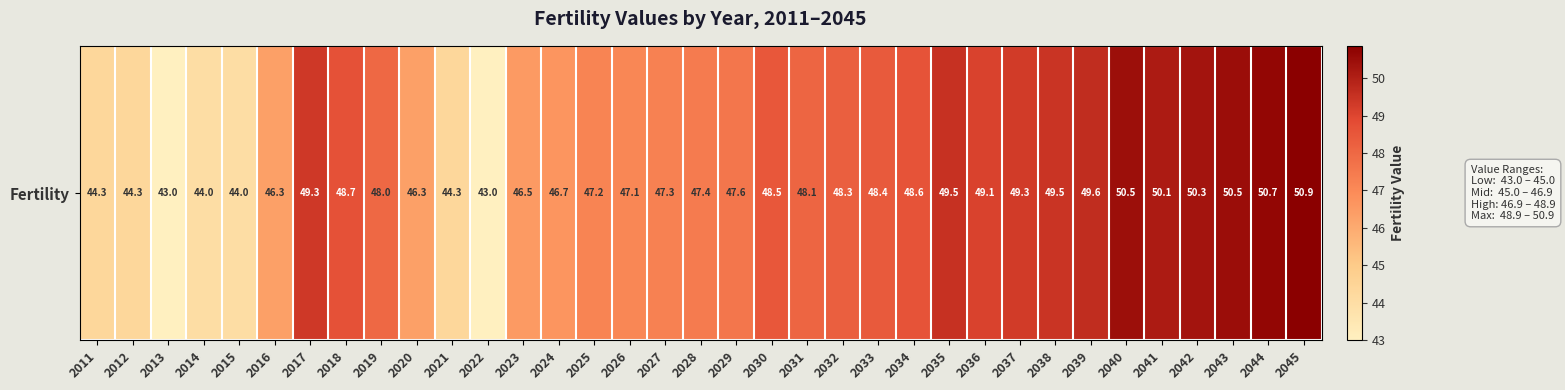

Which category has the lowest value across all series?

2013